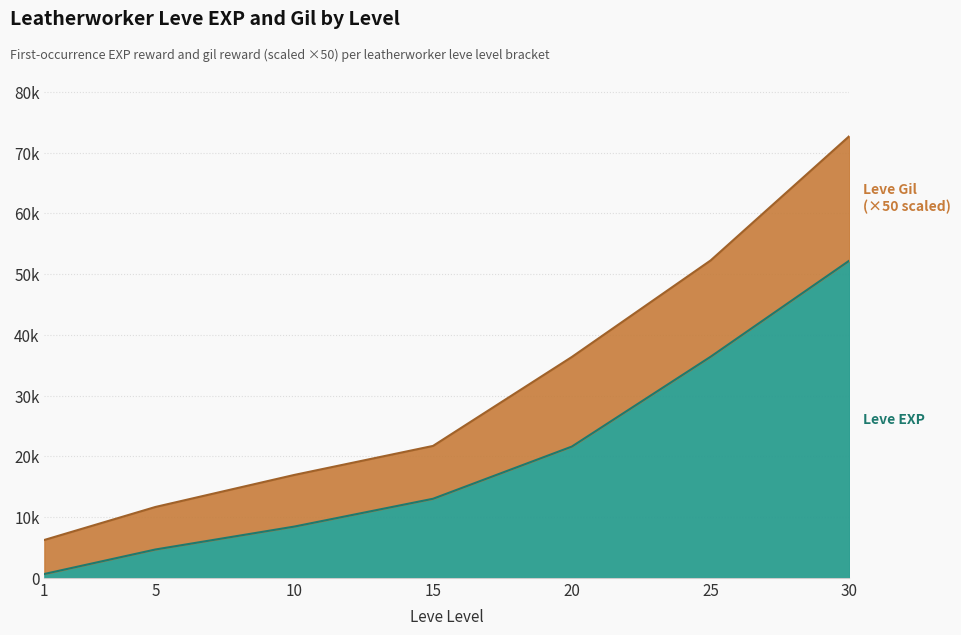

What is the spread (max minus min) of values at 10?

8500